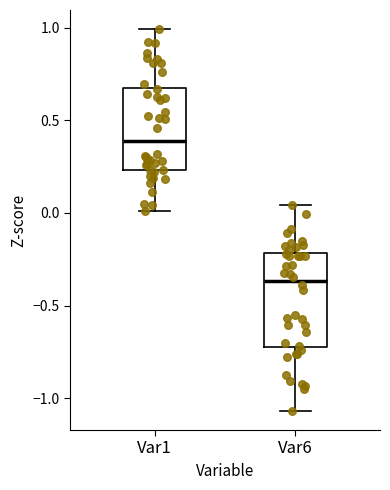

Reading left to right, transcribe this box plot: for each box, give where its median line is, the range the box spans, and where its two whiskers end, as read against the y-axis. The values are not printed on the chart, so give them approximately, as read against the axis.

Var1: median 0.40, box 0.25 to 0.65, whiskers 0.00 to 1.00
Var6: median -0.35, box -0.70 to -0.20, whiskers -1.05 to 0.05